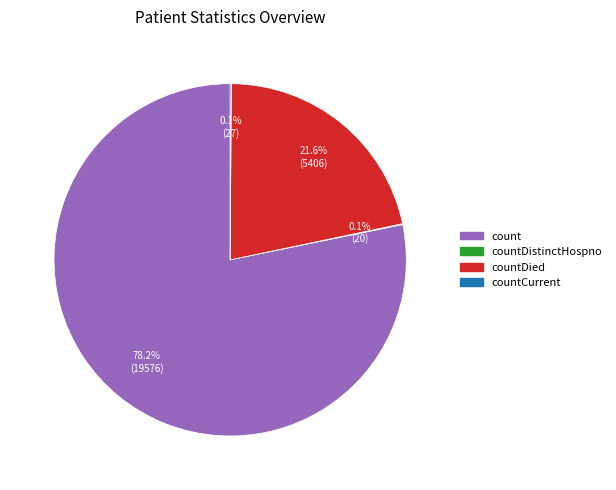

Is there any slice that represents more than half of the pie?

Yes